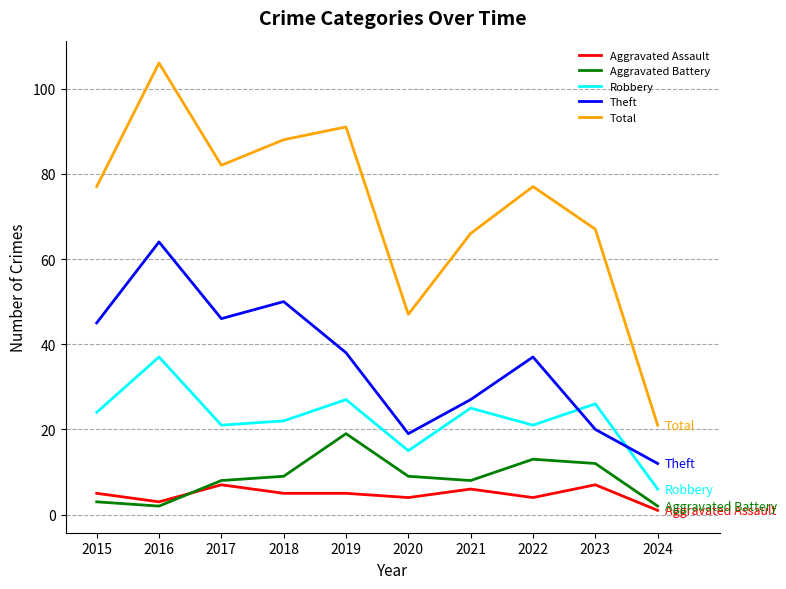

In Theft, how many points are lower than both neighbors (excluding endpoints)?

2